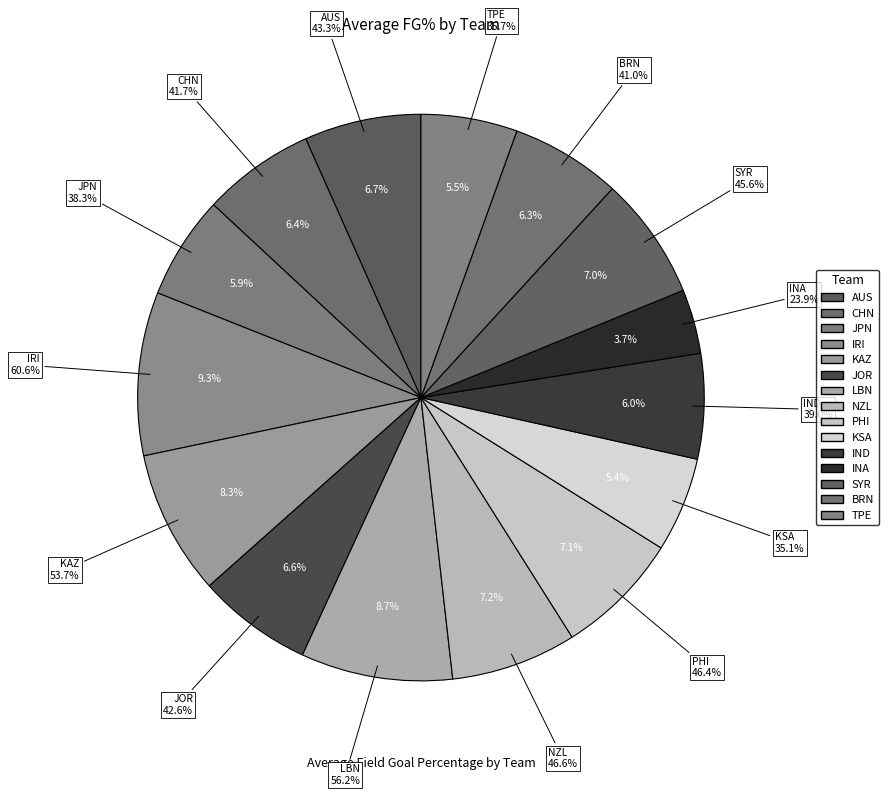

Count the number of slices in the pie.

15